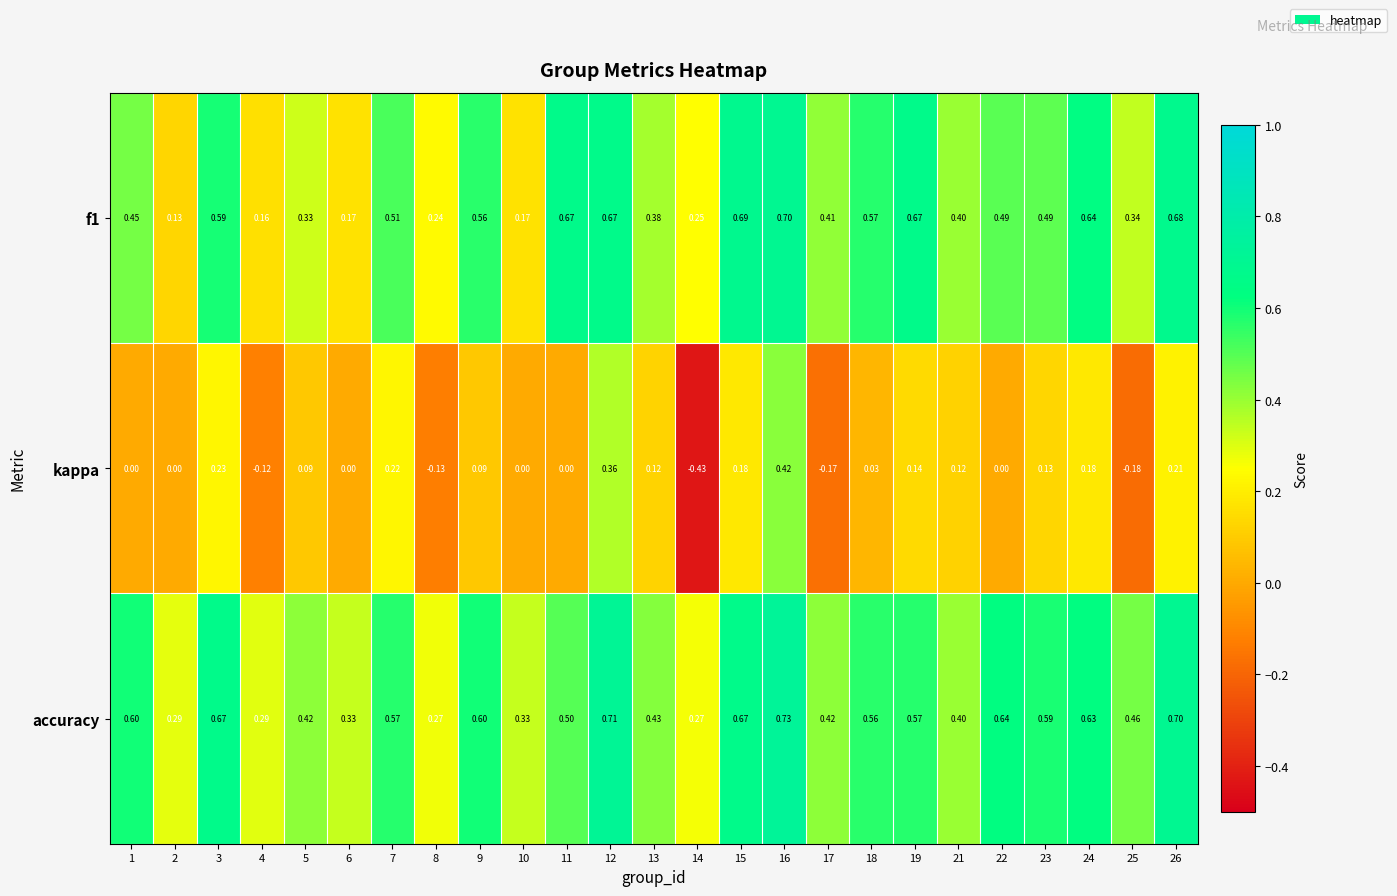

Is the value of accuracy at 15 greater than the value of f1 at 18?

Yes